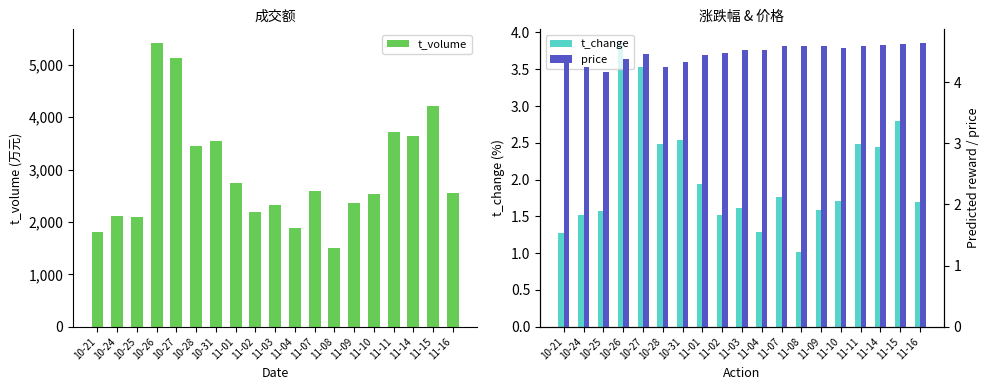

The t_change series shows 0.6 at 11-02. True or false?

False